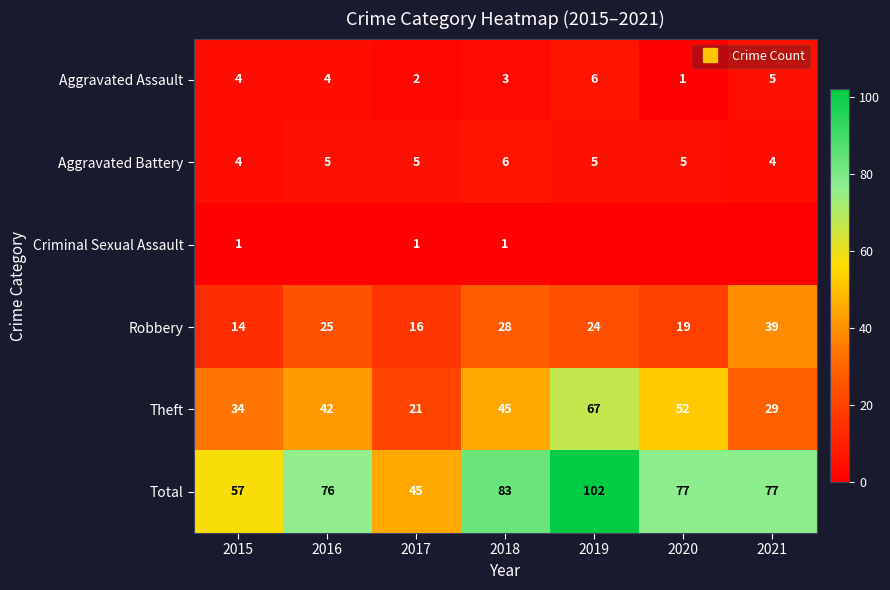

The Aggravated Assault series shows 3 at 2018. True or false?

True